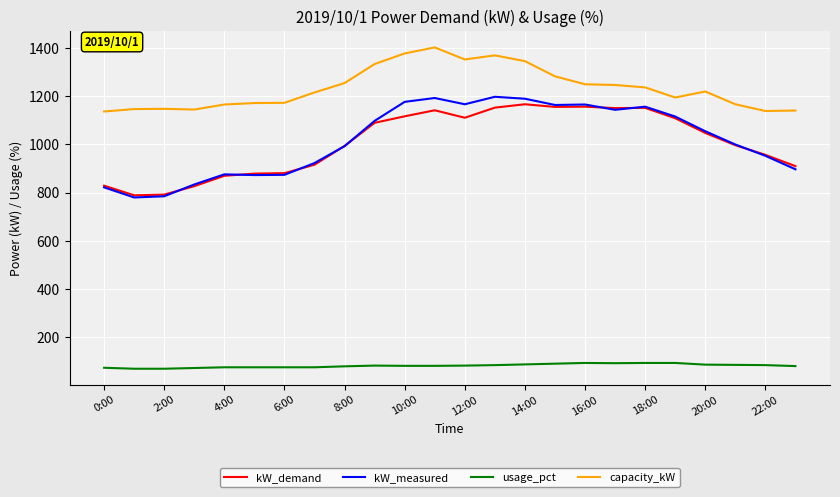

What are all the series names shown in the legend?

kW_demand, kW_measured, usage_pct, capacity_kW